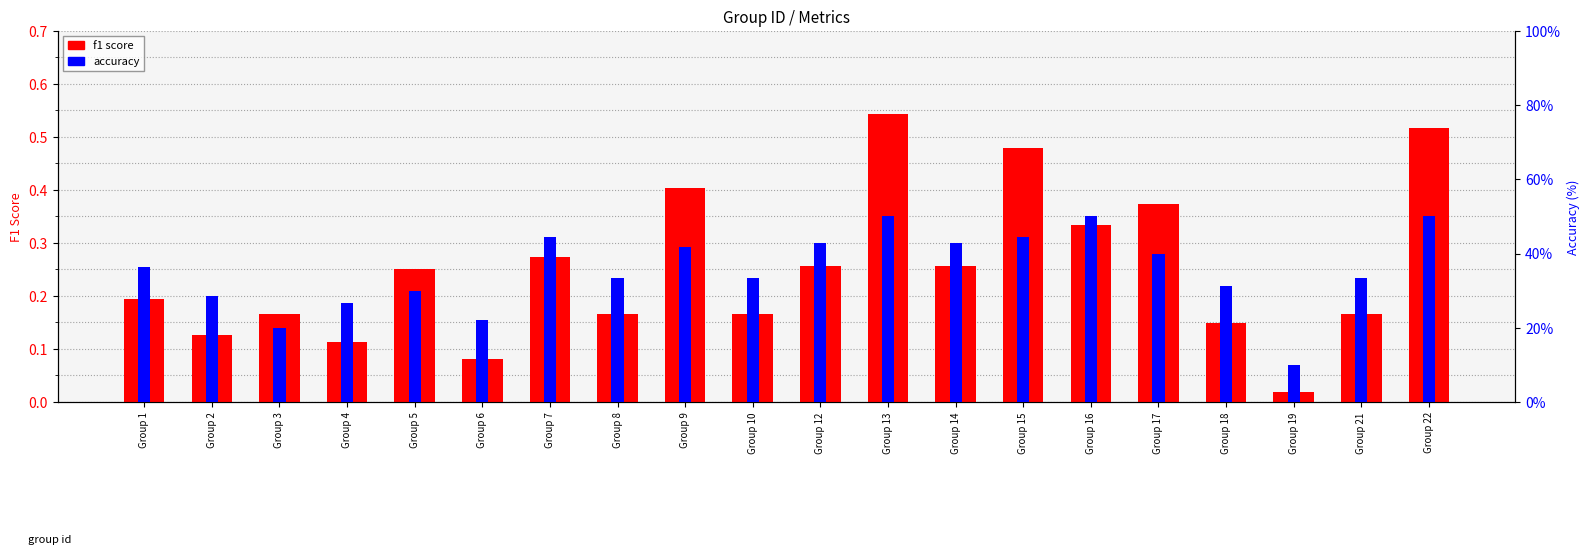

At how many categories does at least one series exceed 0?

20